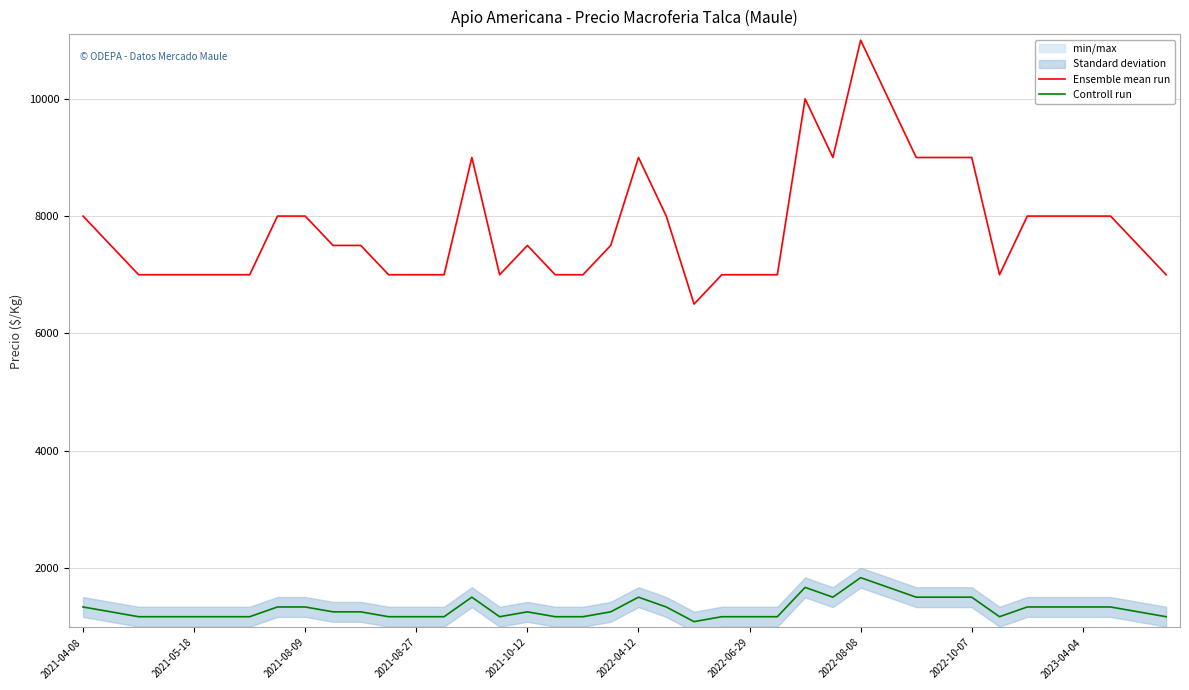

How many interior local valleys does the Controll run series have?

4